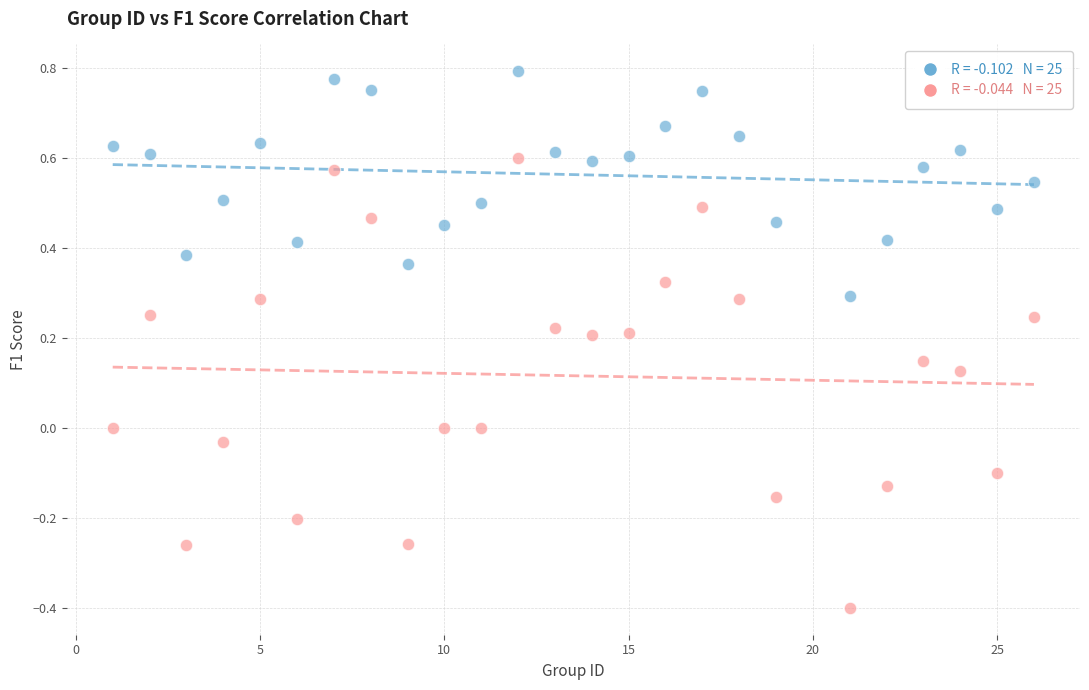

Across all data points, what is the range of X values (max minus min)?

25.0